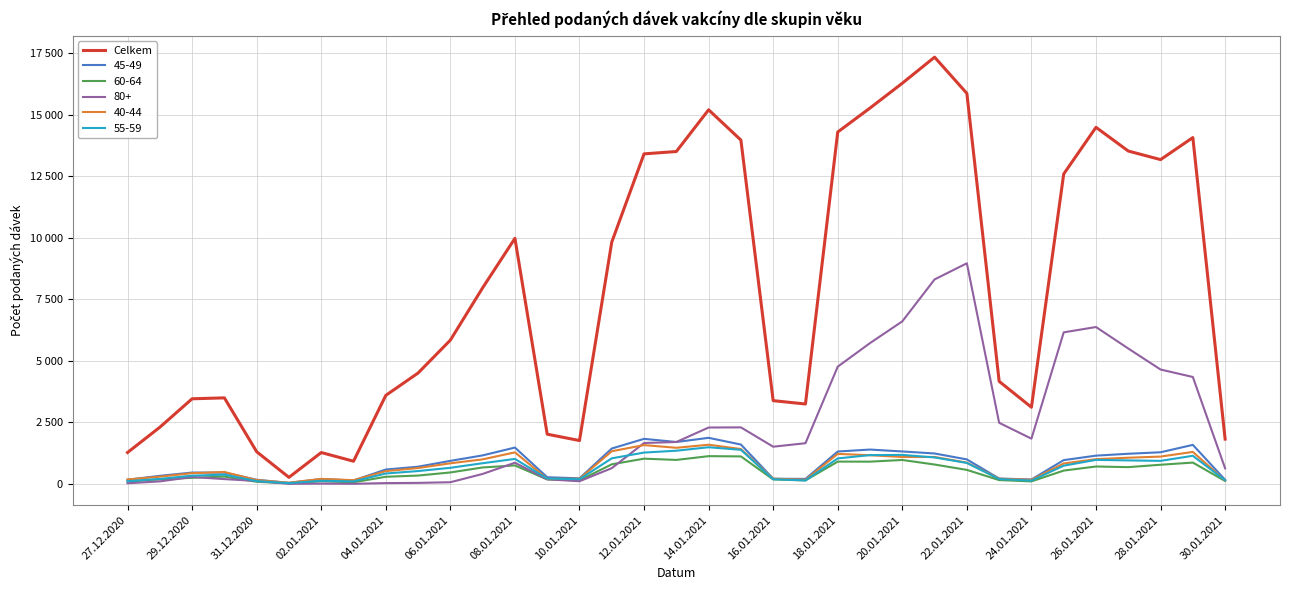

What are all the series names shown in the legend?

Celkem, 45-49, 60-64, 80+, 40-44, 55-59